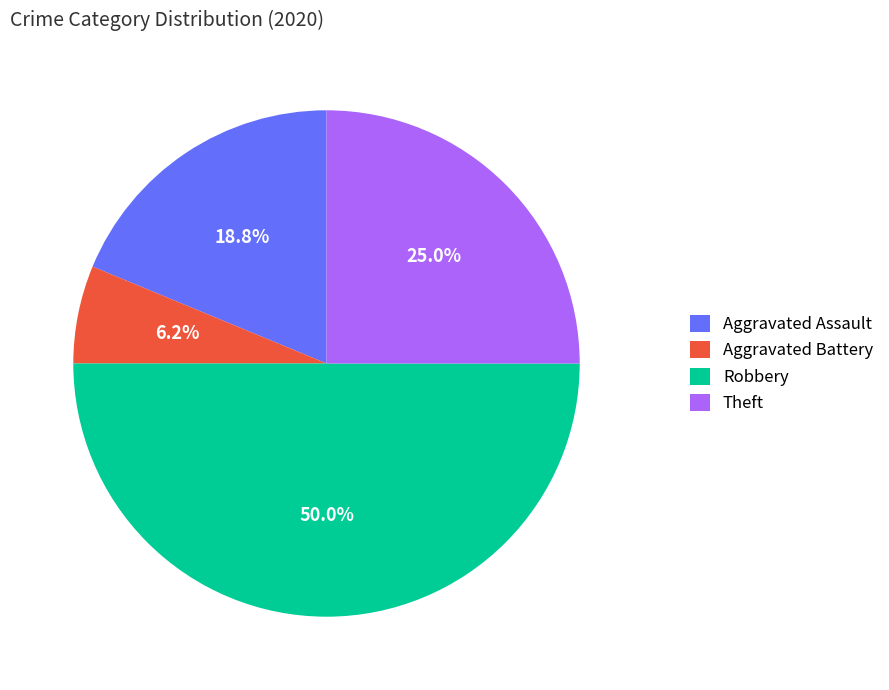

Combined, do Robbery and Aggravated Assault account for over 50%?

Yes